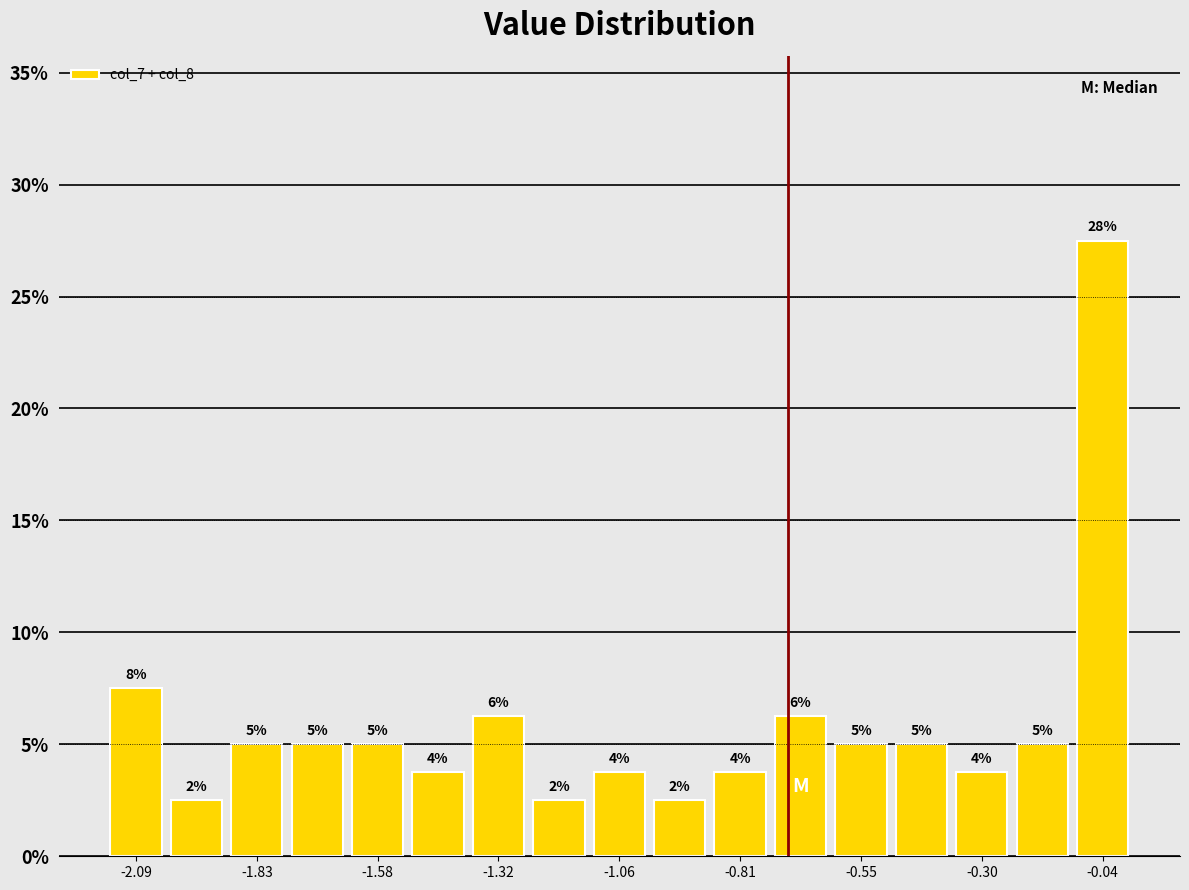

Around what value on the x-axis is the tallest bar? Give the approximate position of its centre, as read against the axis.

-0.05